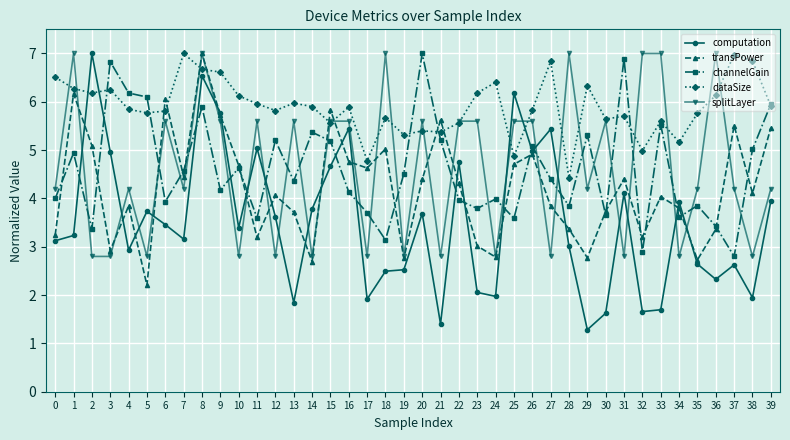

What is the total value across all series at 11?

23.4